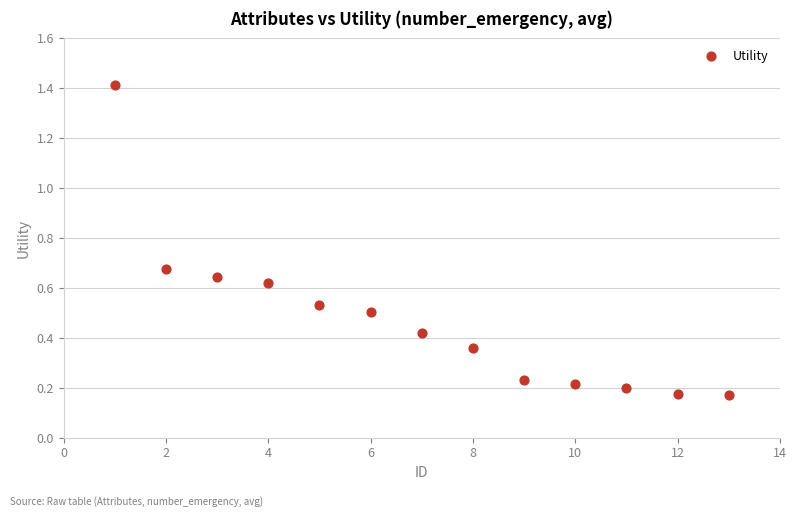

What is the range of X values (max minus min)?

12.0